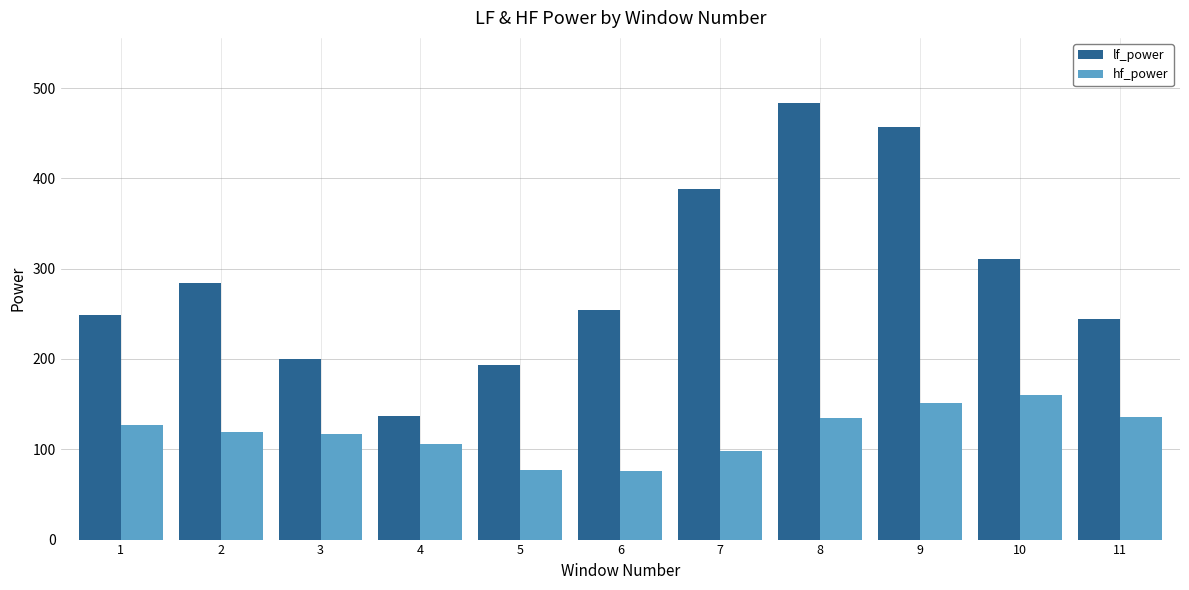

Rank the series at 10 from highest to lowest value.

lf_power, hf_power